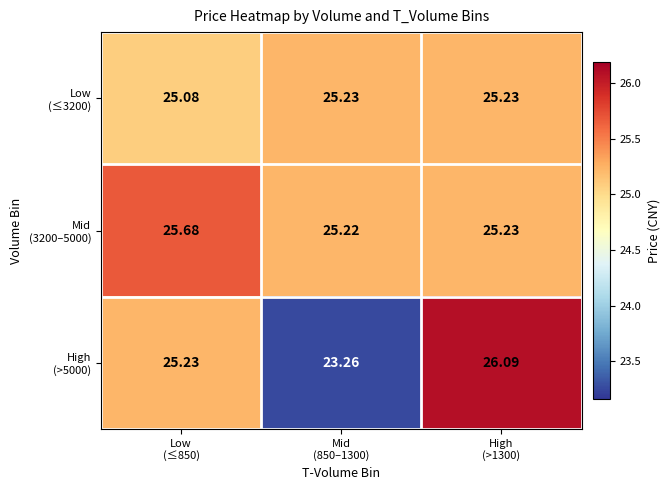

What is the minimum value shown in the chart?

23.3